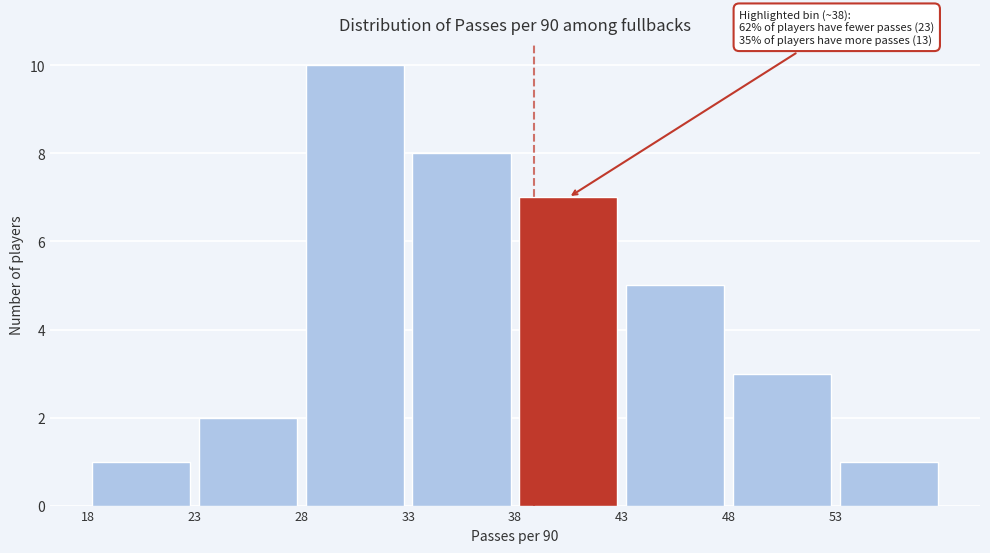

Which range on the x-axis has the tallest bar?

28 to 33